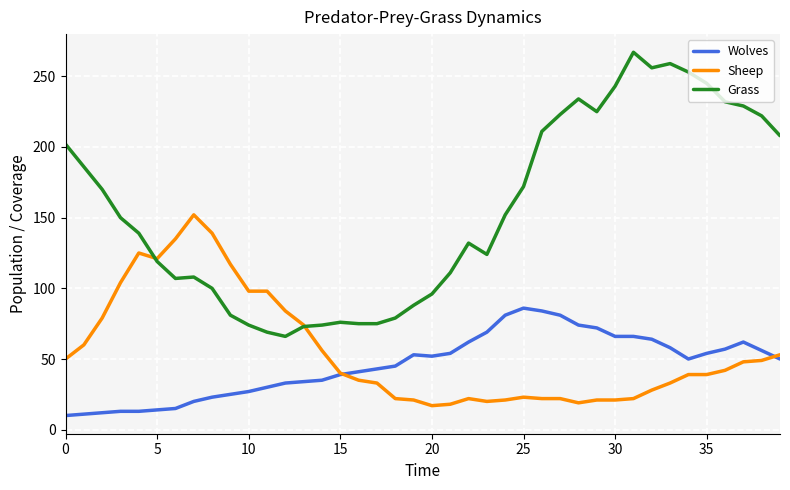

Which series has the largest range (max minus min)?

Grass